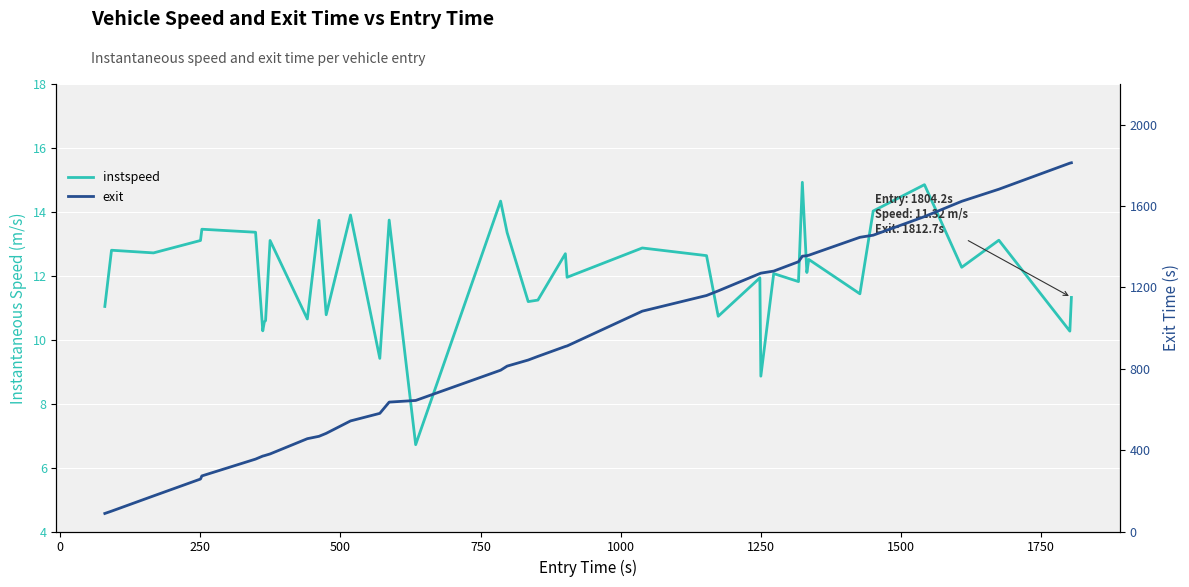

List the series in order of their overall mean, lowest first.

instspeed, exit